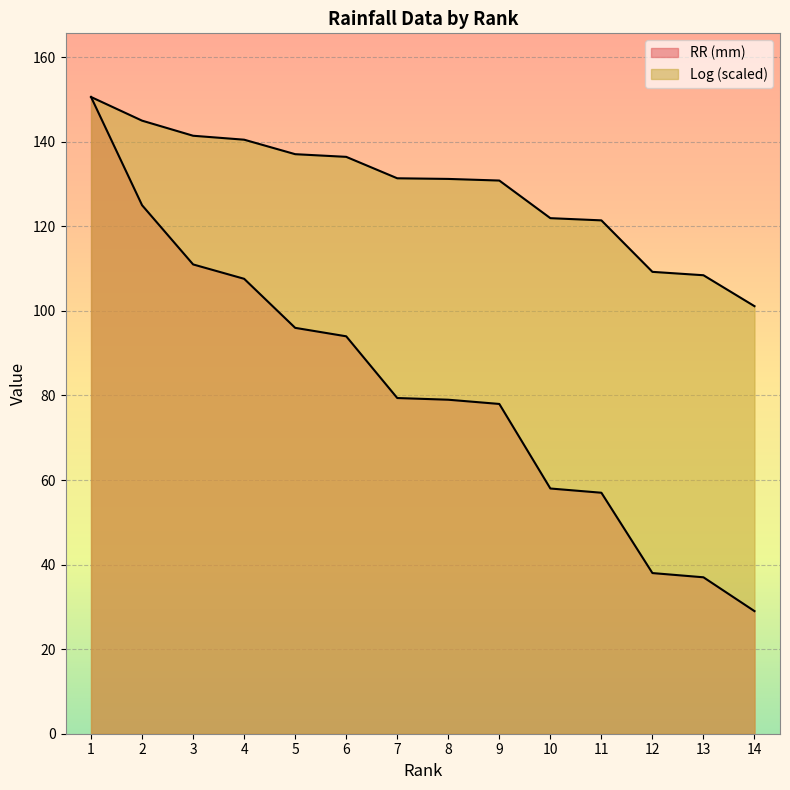

What is the total value across all series at 2?

270.0